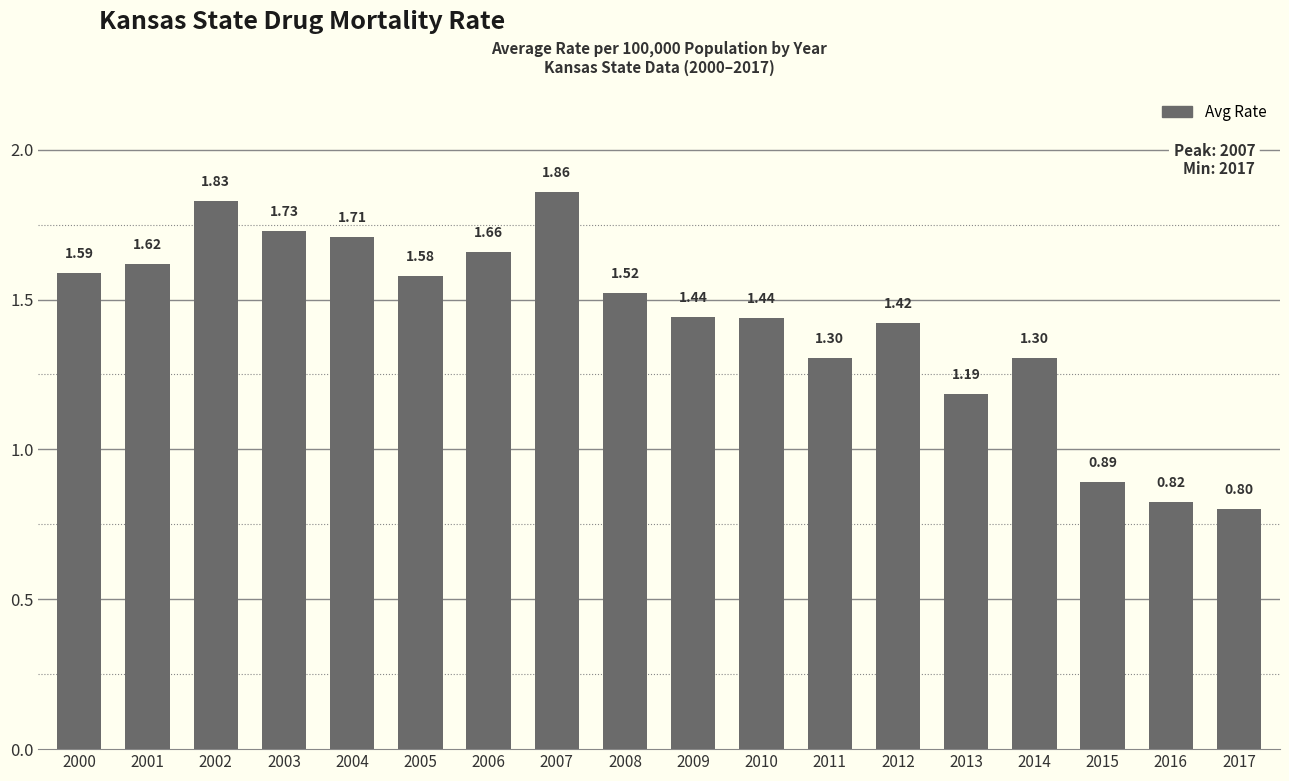

What is the sum of the values at 2006 and 2002?

3.5